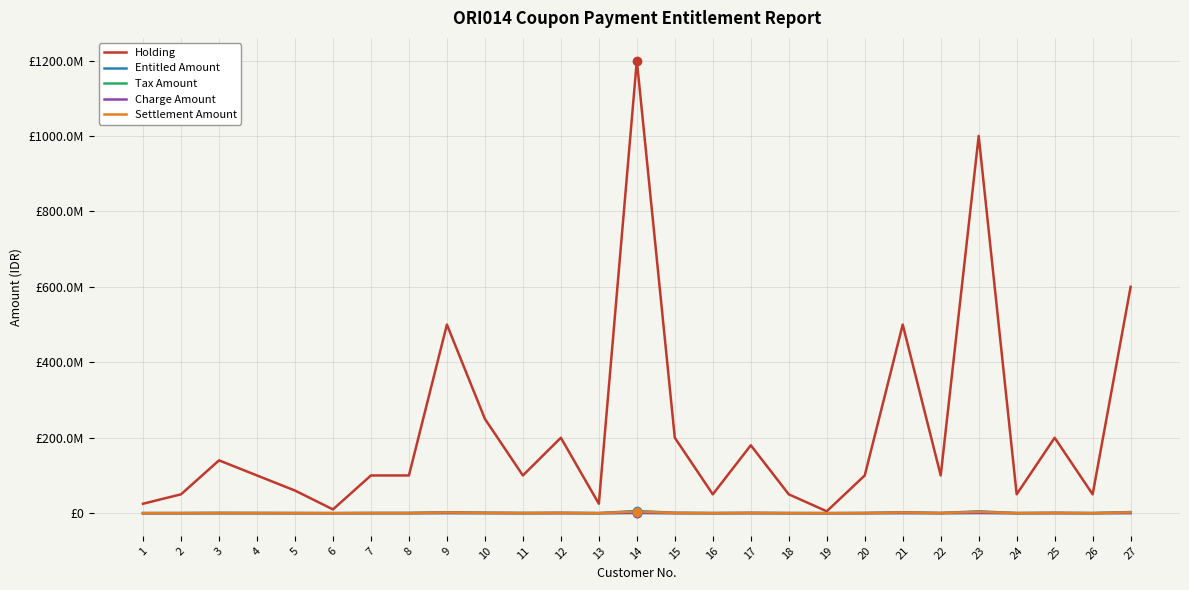

Is the value of Settlement Amount at 5 greater than the value of Entitled Amount at 24?

No